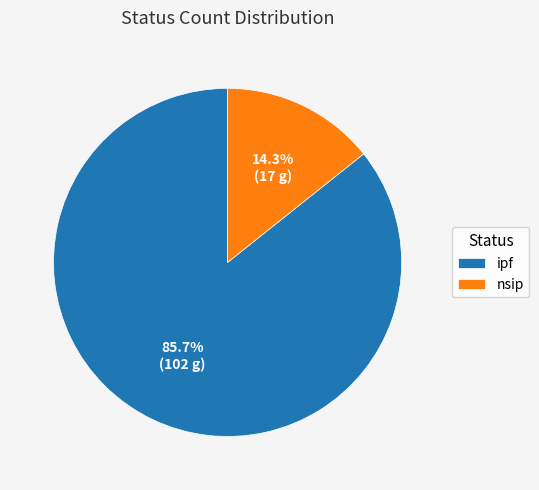

To the nearest percent, what portion does ipf represent?

86%